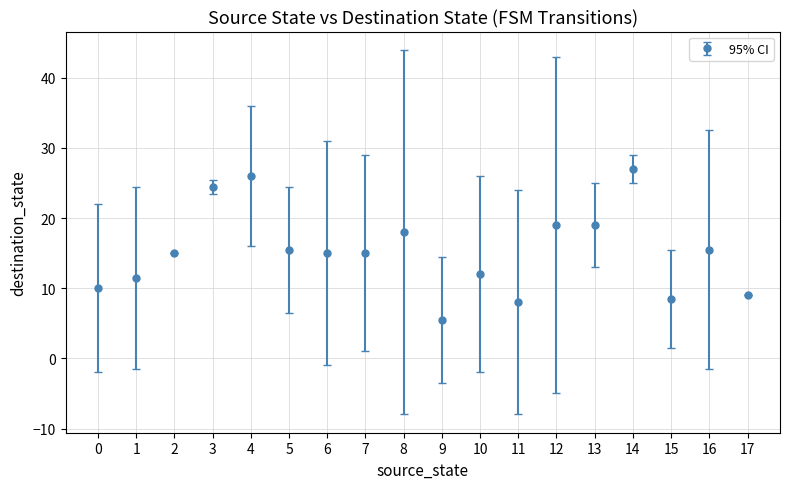

What is the average value?

15.2